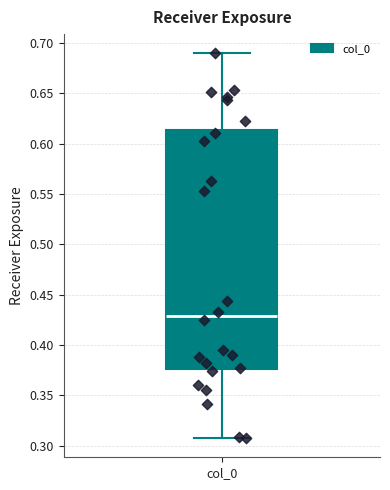

Transcribe this box plot: give where the median line is, the range the box spans, and where the two whiskers end, as read against the y-axis. The values are not printed on the chart, so give them approximately, as read against the axis.

median 0.430, box 0.375 to 0.615, whiskers 0.310 to 0.690